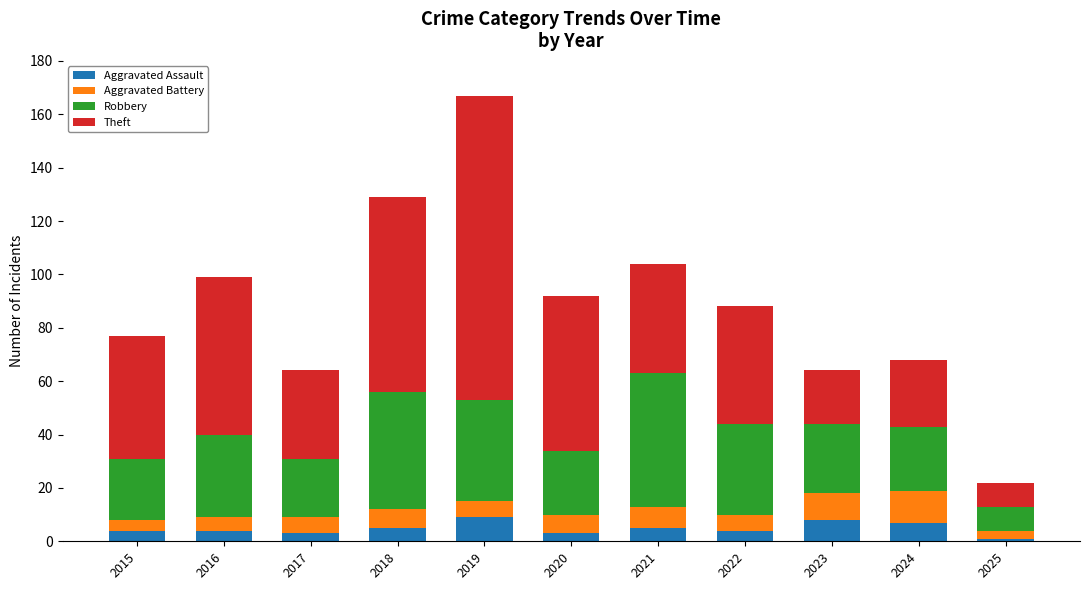

What is the total value across all series at 2015?

77